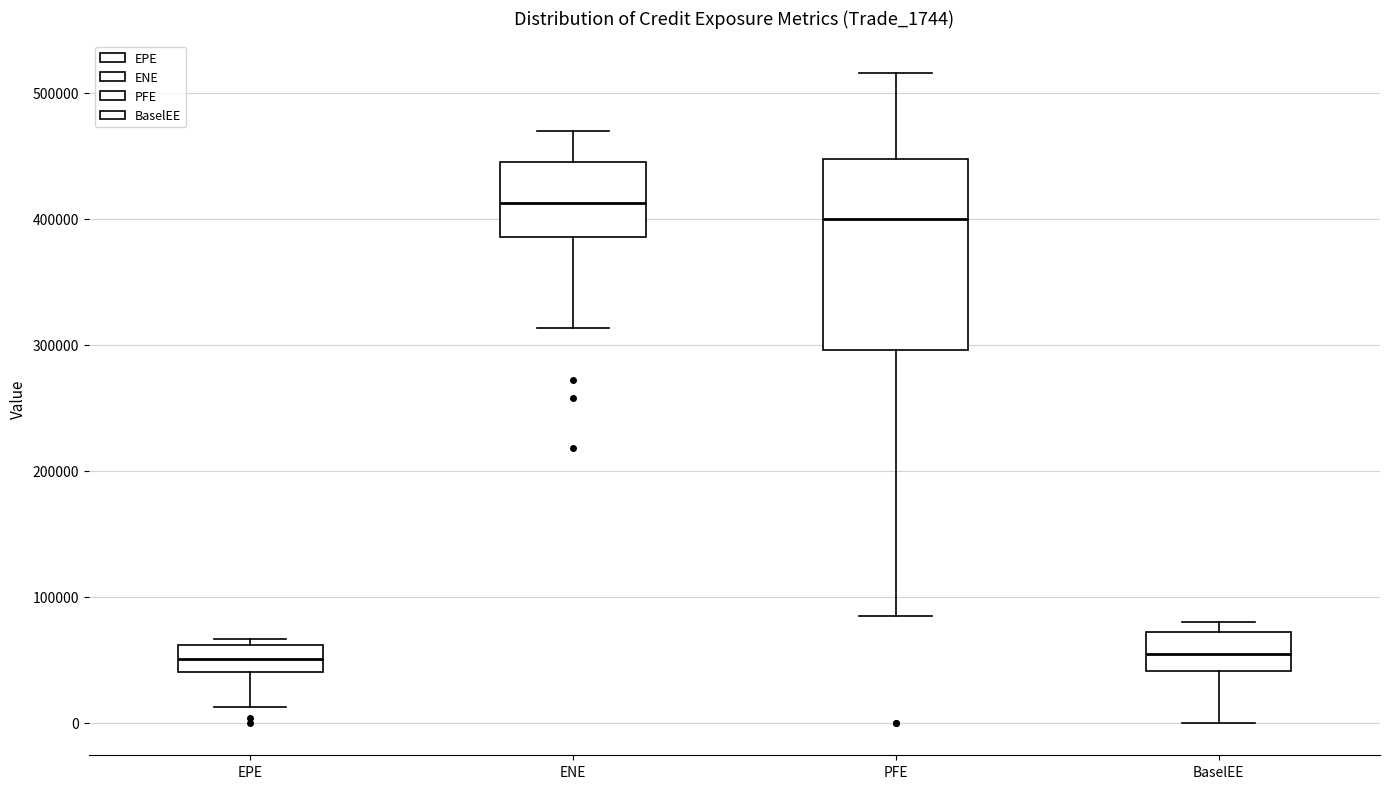

Reading left to right, transcribe this box plot: for each box, give where its median line is, the range the box spans, and where its two whiskers end, as read against the y-axis. The values are not printed on the chart, so give them approximately, as read against the axis.

EPE: median 50000, box 40000 to 60000, whiskers 10000 to 70000
ENE: median 410000, box 390000 to 440000, whiskers 310000 to 470000
PFE: median 400000, box 300000 to 450000, whiskers 80000 to 520000
BaselEE: median 50000, box 40000 to 70000, whiskers 0 to 80000